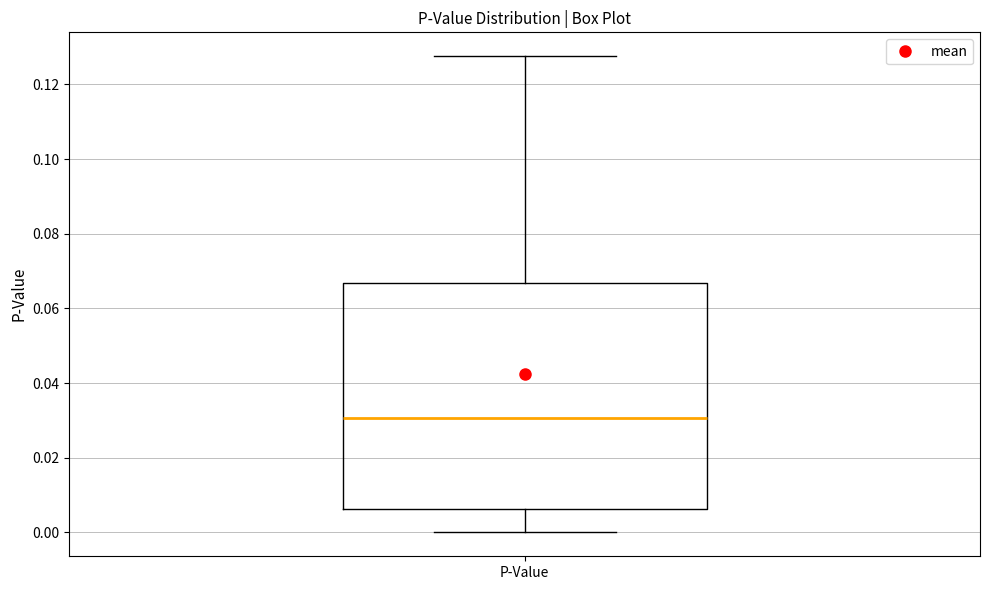

Transcribe this box plot: give where the median line is, the range the box spans, and where the two whiskers end, as read against the y-axis. The values are not printed on the chart, so give them approximately, as read against the axis.

median 0.030, box 0.006 to 0.066, whiskers 0.000 to 0.128